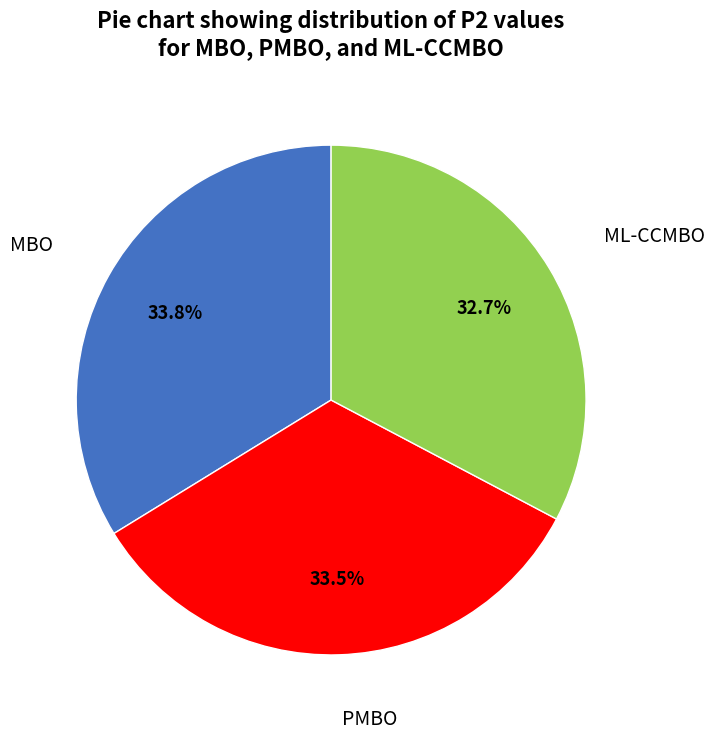

Is there any slice that represents more than half of the pie?

No